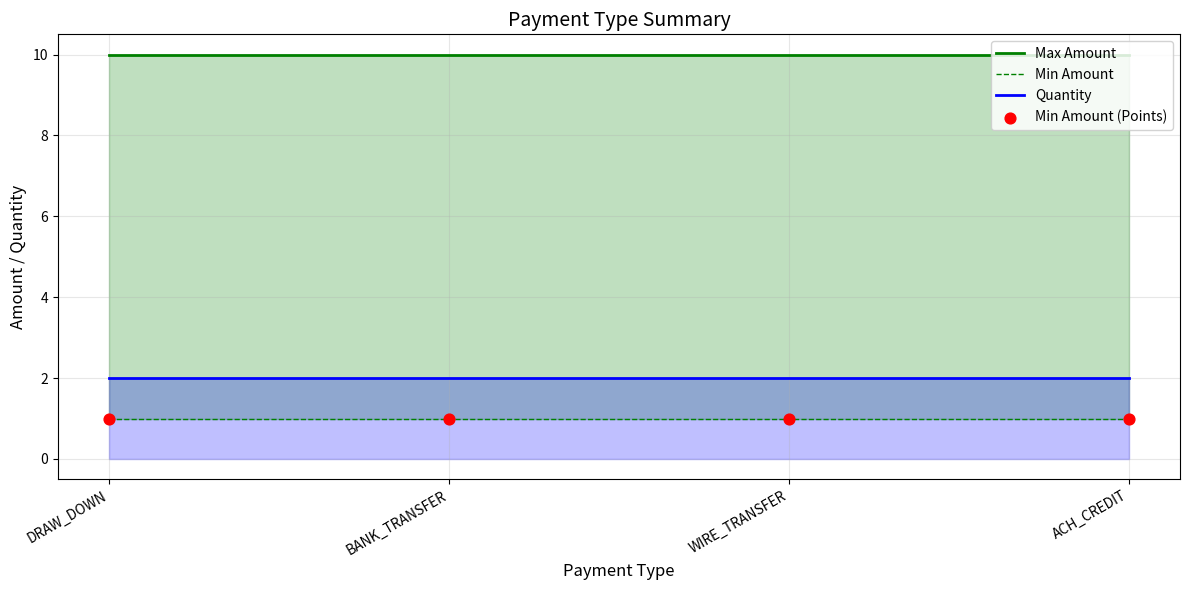

Which series has the widest spread of Y values?

Max Amount